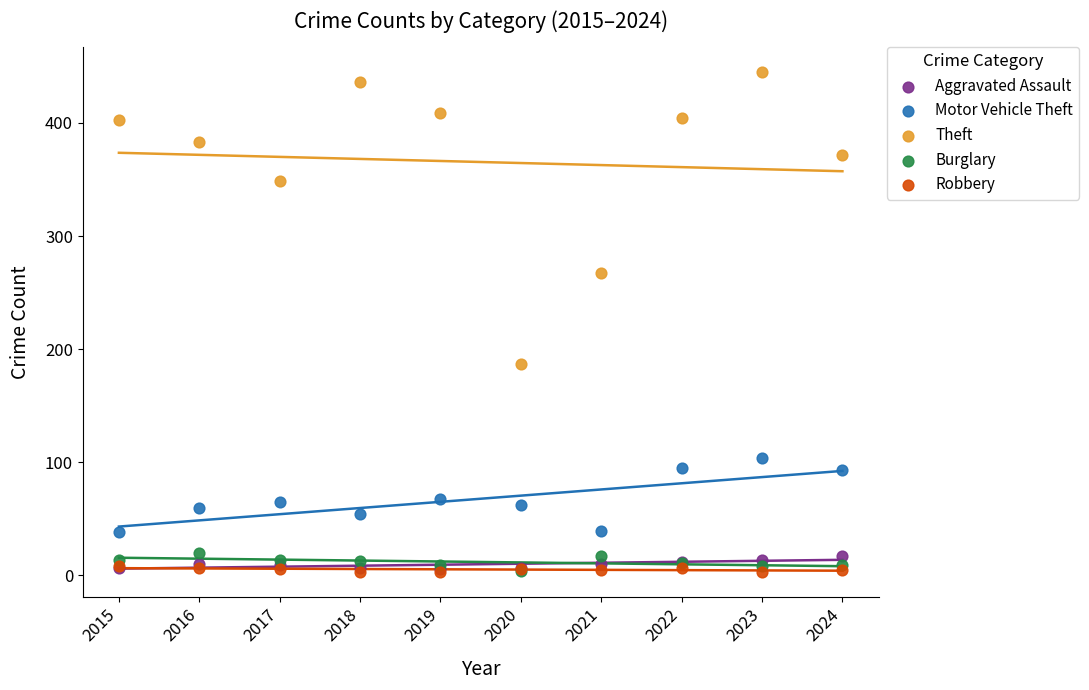

In the Theft series, what Y value is closest to 316?

349